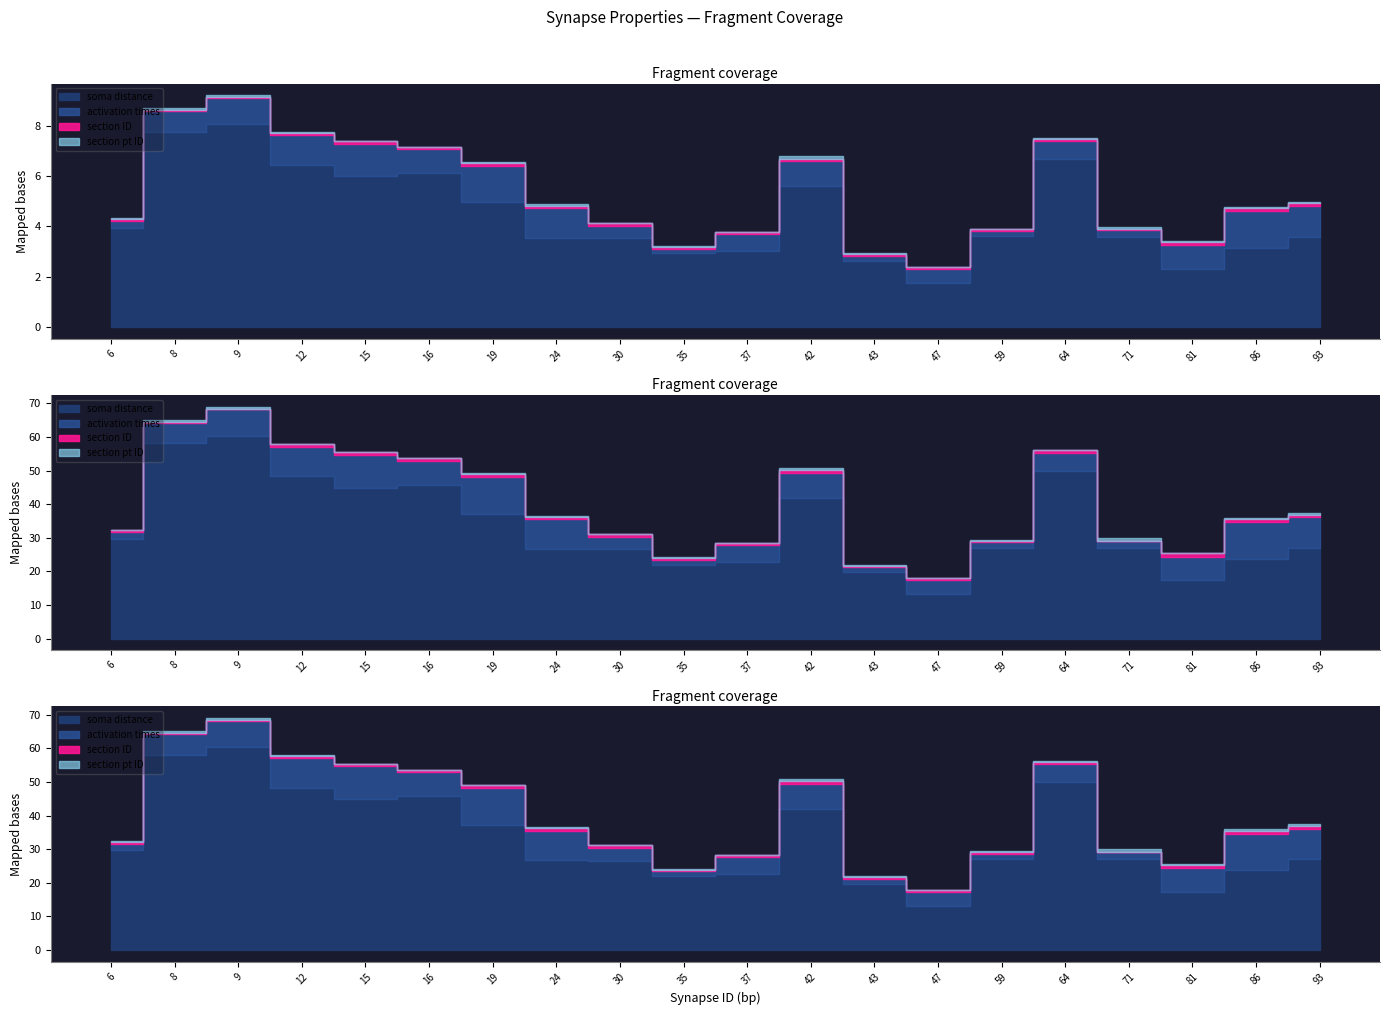

How many positive values does the section pt ID series have?

19